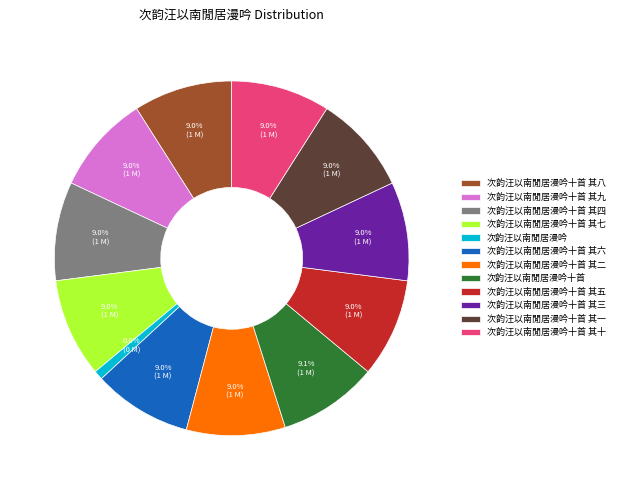

Approximately how many times larger is the value at 次韵汪以南閒居漫吟十首 其三 compared to 次韵汪以南閒居漫吟十首 其九?

1.0